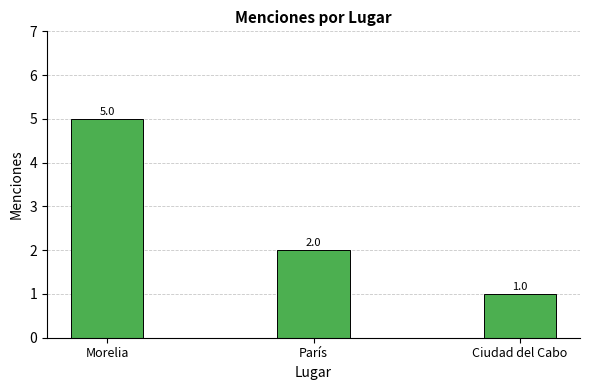

Between París and Ciudad del Cabo, which is larger?

París